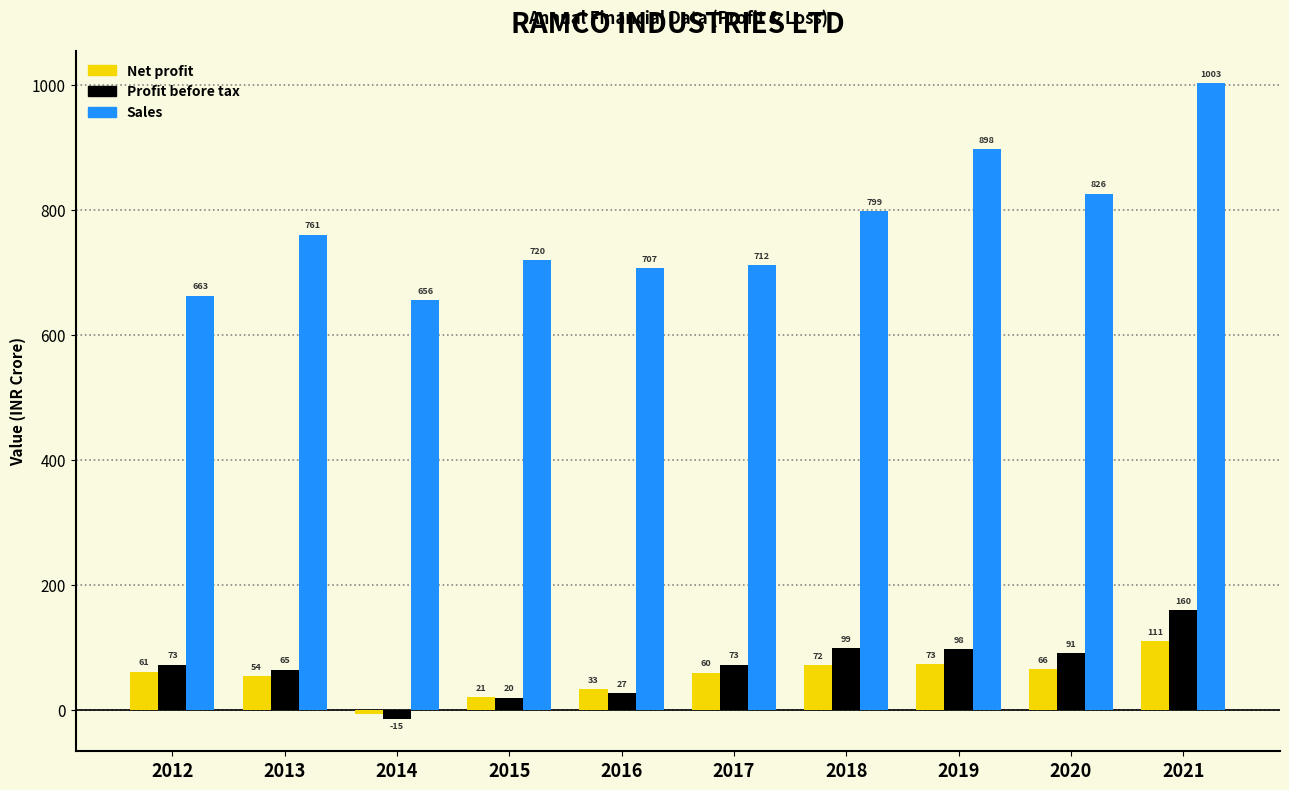

Which series changed the most between 2014 and 2019?

Sales